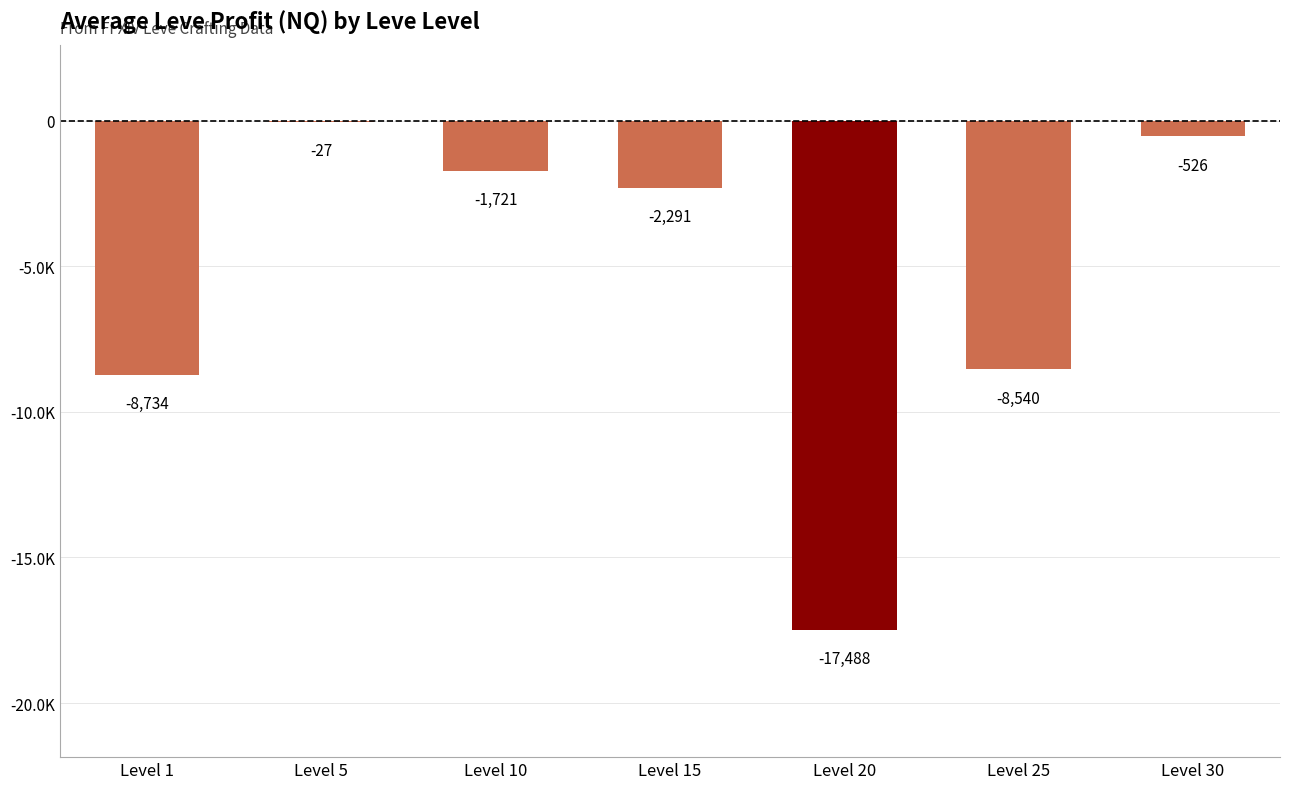

What is the sum of all values?

-39326.7